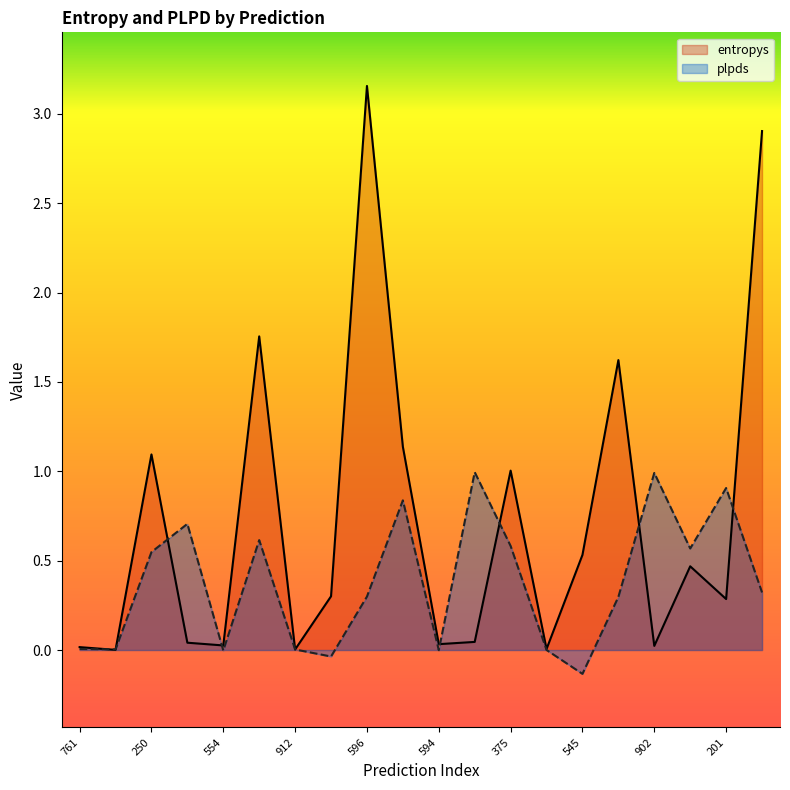

What is the minimum value shown in the chart?

-0.1